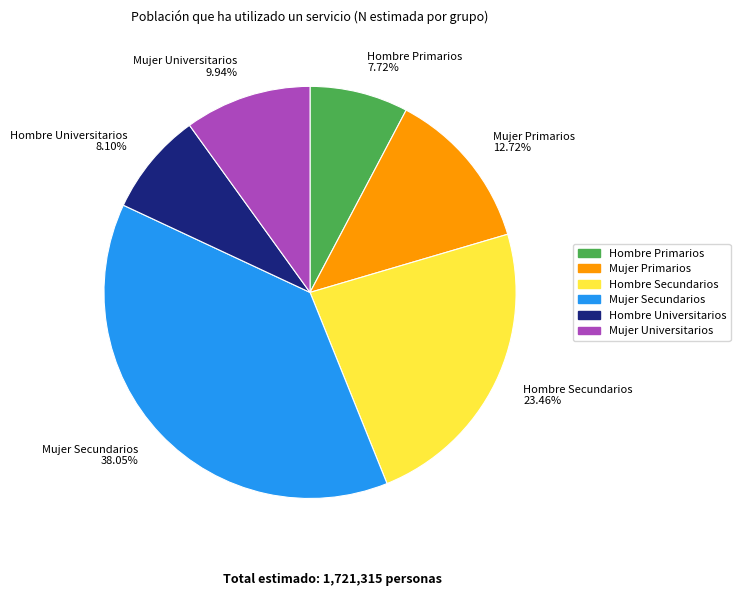

True or false: Hombre Primarios accounts for 8% of the total.

True